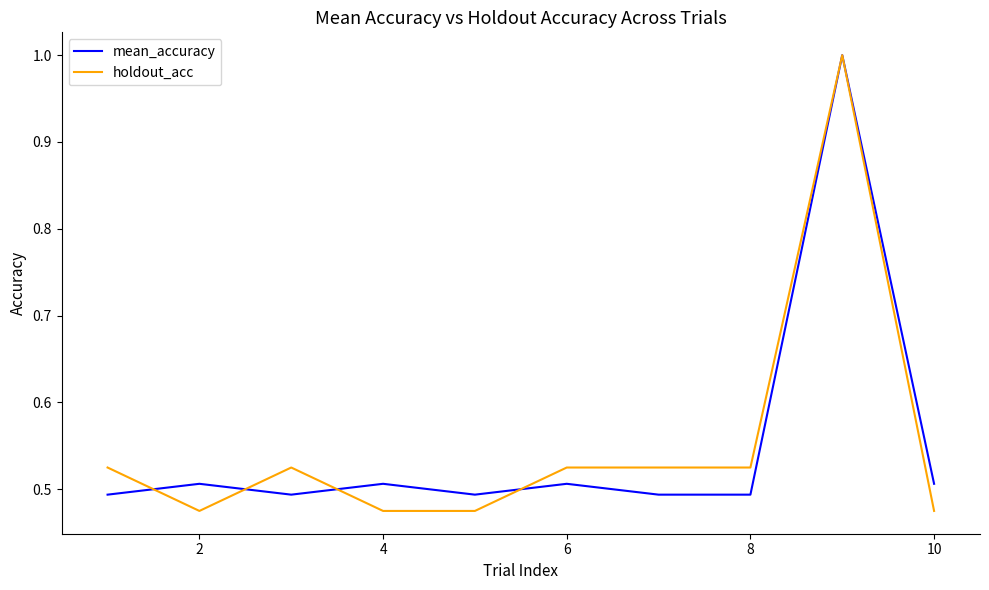

Which series has the widest spread of values?

holdout_acc